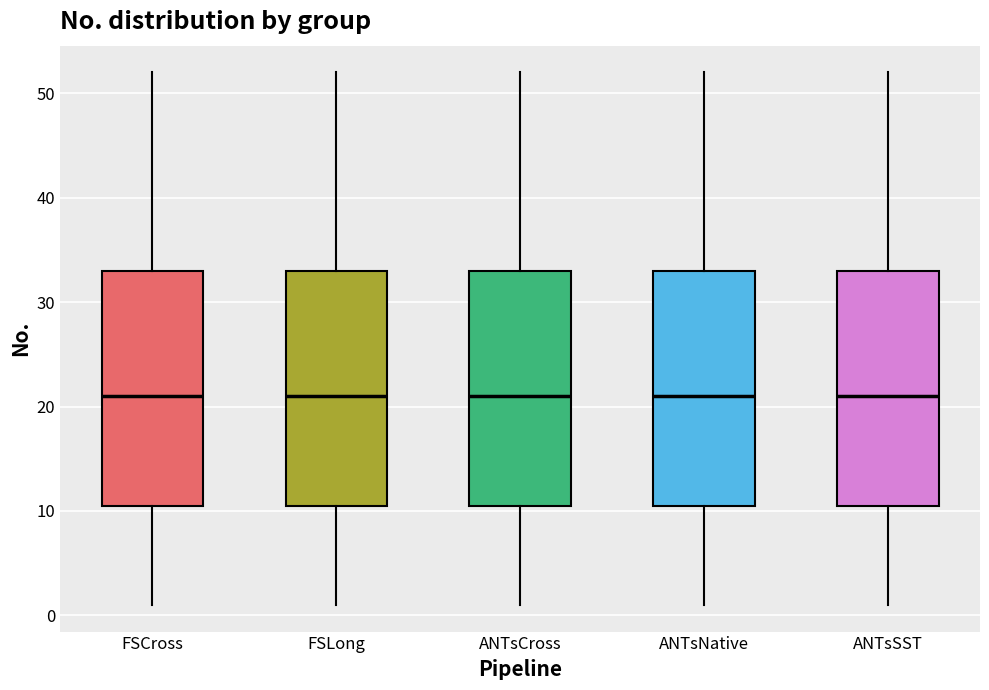

Reading left to right, read every box against the y-axis: the position of its median line, the range the box covers, and the ends of its whiskers. The values are not printed on the chart, so give them approximately, as read against the axis.

FSCross: median 21, box 11 to 33, whiskers 1 to 52
FSLong: median 21, box 11 to 33, whiskers 1 to 52
ANTsCross: median 21, box 11 to 33, whiskers 1 to 52
ANTsNative: median 21, box 11 to 33, whiskers 1 to 52
ANTsSST: median 21, box 11 to 33, whiskers 1 to 52